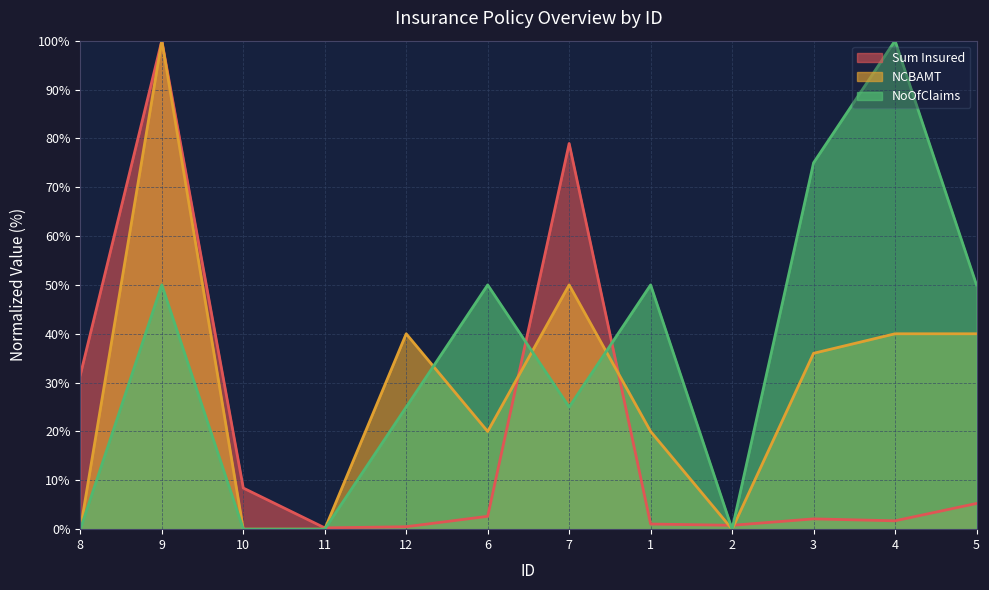

At which category does NoOfClaims reach its first local valley?

7